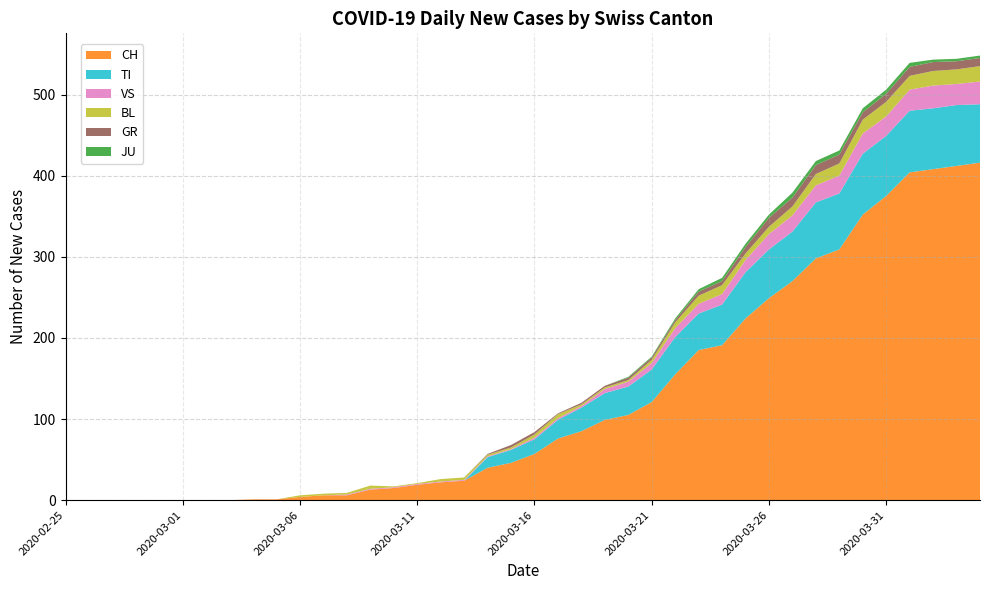

Reading left to right, list all the values displayed in this chart.

CH: 0	0	0	0	0	0	0	0	1	1	4	6	6	13	15	19	22	24	40	46	57	76	85	99	105	121	155	185	191	224	249	270	298	309	352	375	404	408	412	416
GR: 0	0	0	0	0	0	0	0	0	0	0	0	0	0	0	0	0	0	1	3	3	1	2	2	3	3	3	5	5	8	11	11	11	11	9	10	11	11	10	10
JU: 0	0	0	0	0	0	0	0	0	0	0	0	0	0	0	0	0	0	0	0	0	0	0	0	1	1	2	3	4	4	4	6	5	5	5	5	5	3	3	3
VS: 0	0	0	0	0	0	0	0	0	0	0	0	1	1	1	1	1	1	1	1	2	2	2	5	6	8	11	12	13	15	19	20	21	22	25	24	26	28	26	28
BL: 0	0	0	0	0	0	0	0	0	0	2	2	2	4	1	1	3	3	2	2	4	5	2	2	2	4	7	10	11	8	9	11	14	15	17	18	17	18	18	19
TI: 0	0	0	0	0	0	0	0	0	0	0	0	0	0	0	0	0	0	13	16	18	23	29	33	35	40	46	45	50	57	60	61	69	69	75	74	76	75	75	72